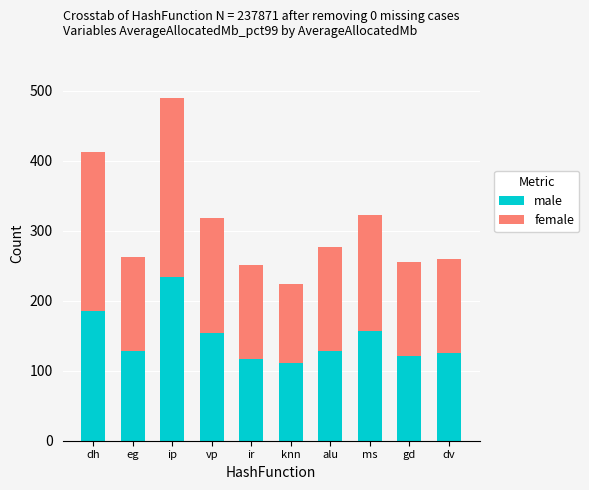

What is the difference between the maximum and minimum values in the male series?

123